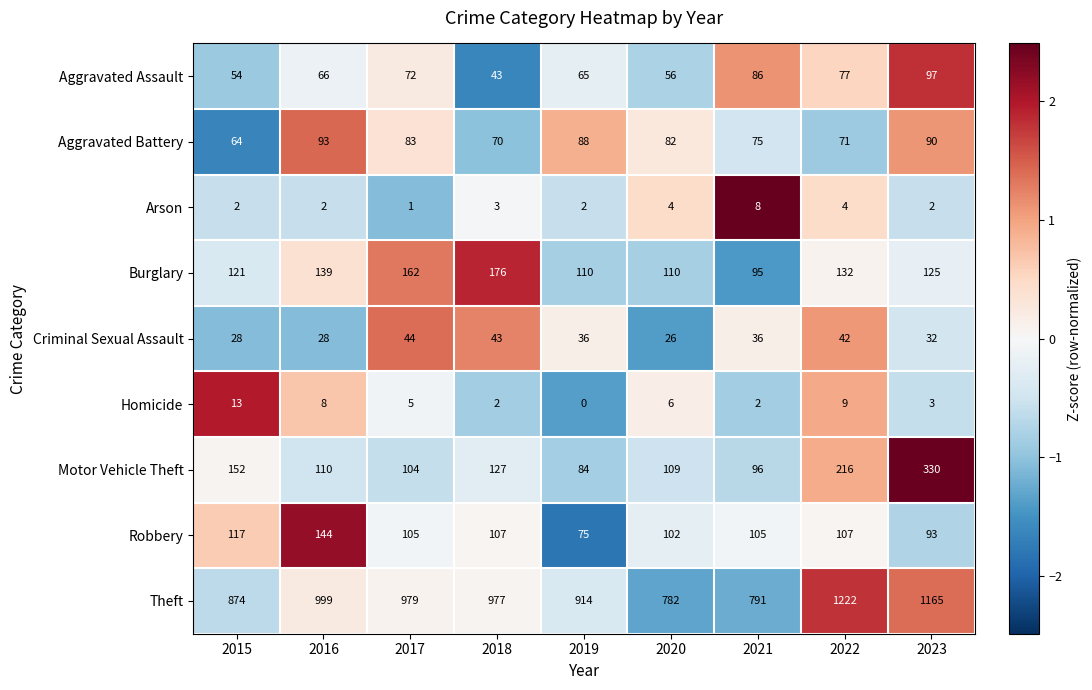

How many values in the Homicide series are below 5?

4